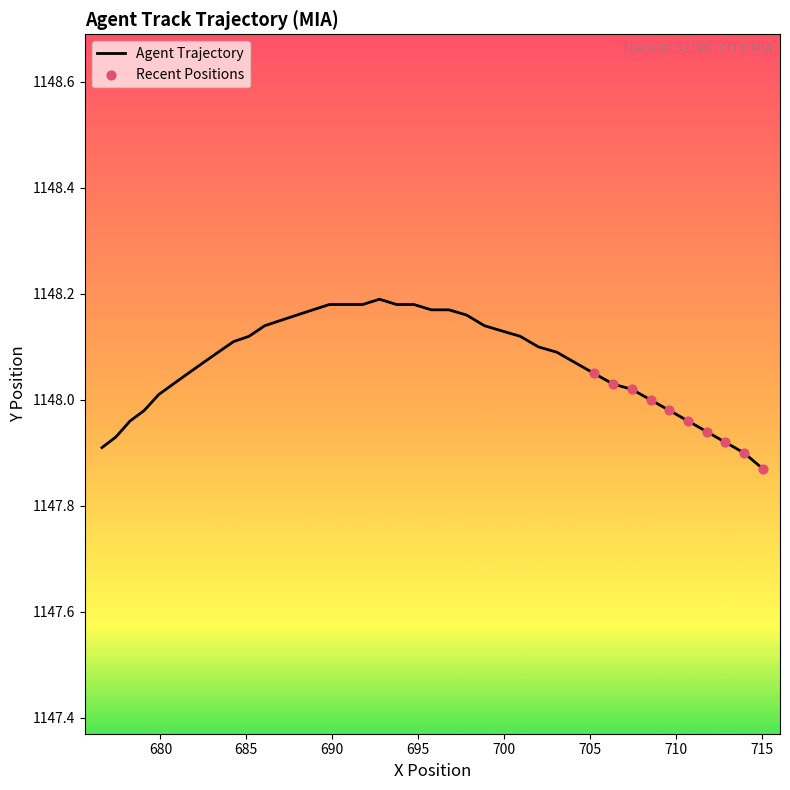

How many lines are shown in the chart?

1